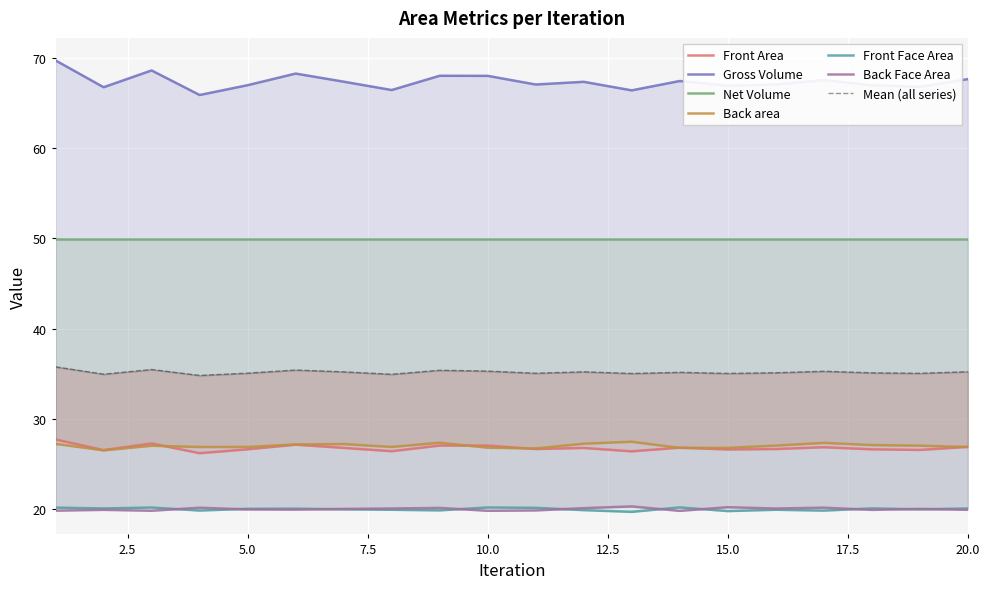

How many data points does each series have?

20